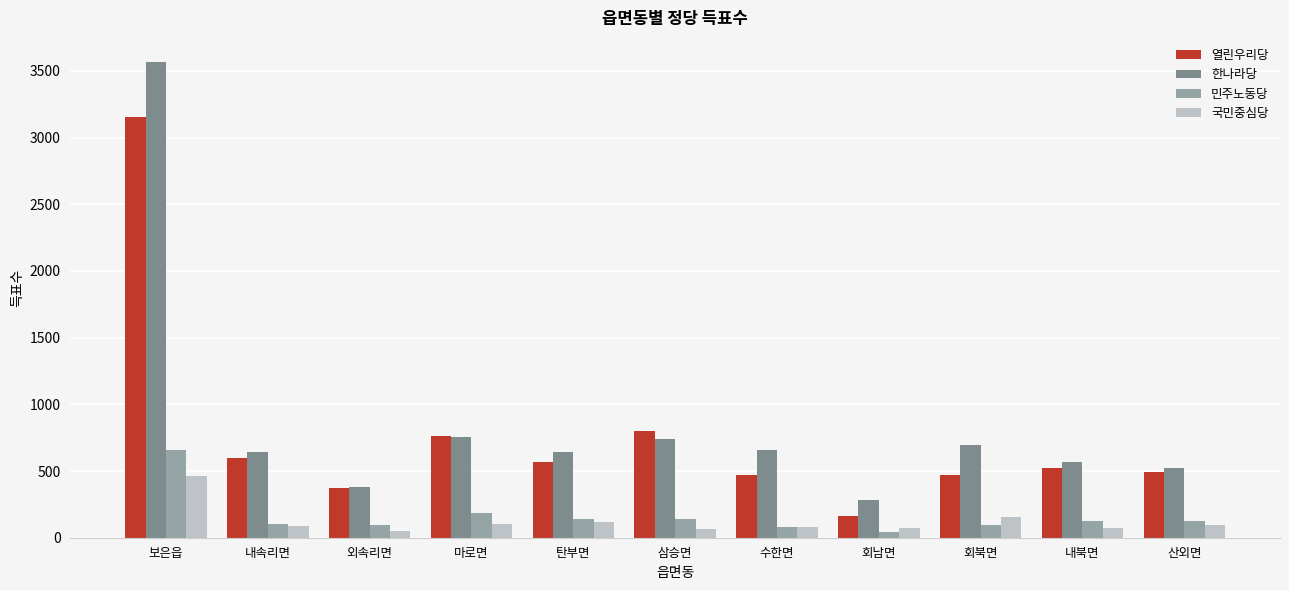

At which label does 한나라당 reach its minimum?

회남면